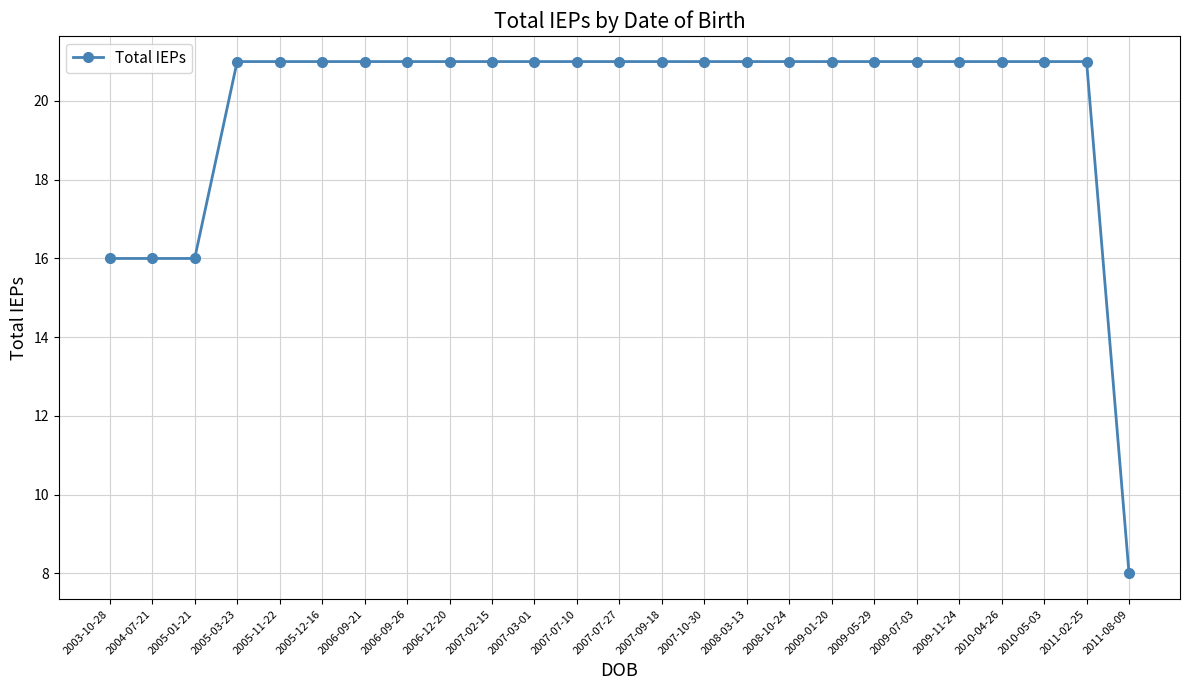

What is the maximum value shown in the chart?

21